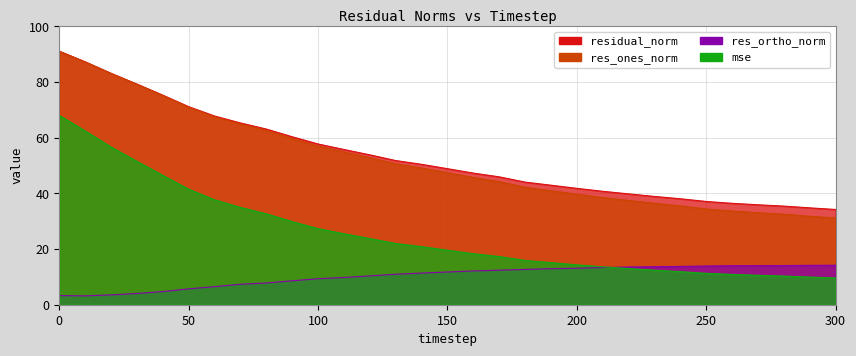

What is the sum of all residual_norm values?

1656.1